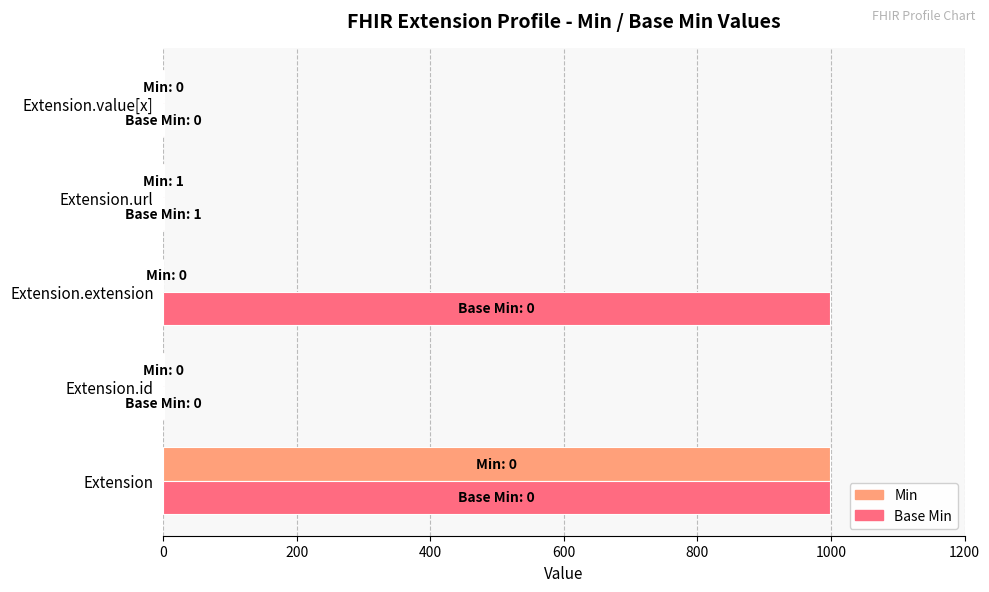

The value of Min at Extension.extension is 547. True or false?

False